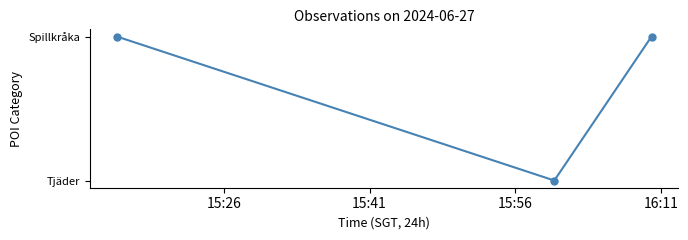

What is the minimum value shown in the chart?

56502